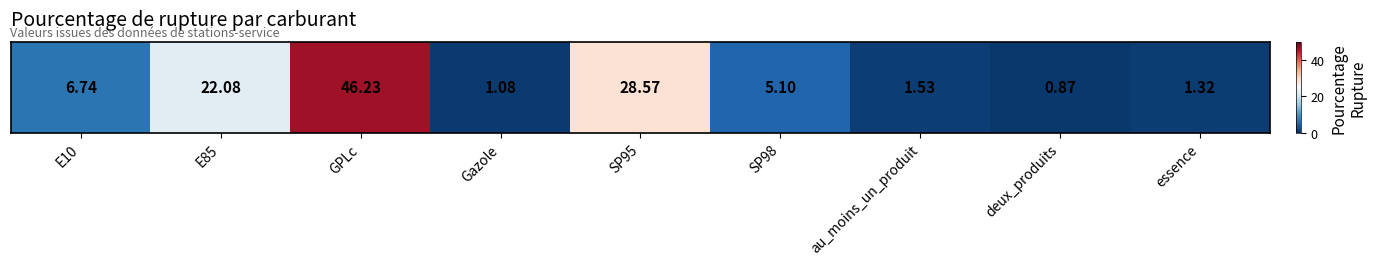

What is the smallest value displayed?

0.9